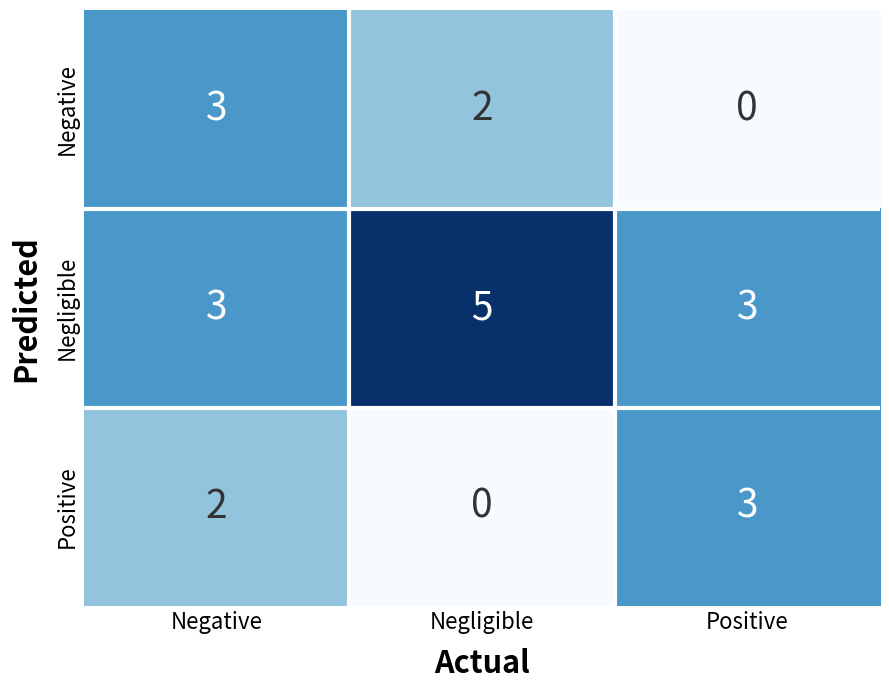

The value of Positive at Negative is 3. True or false?

False